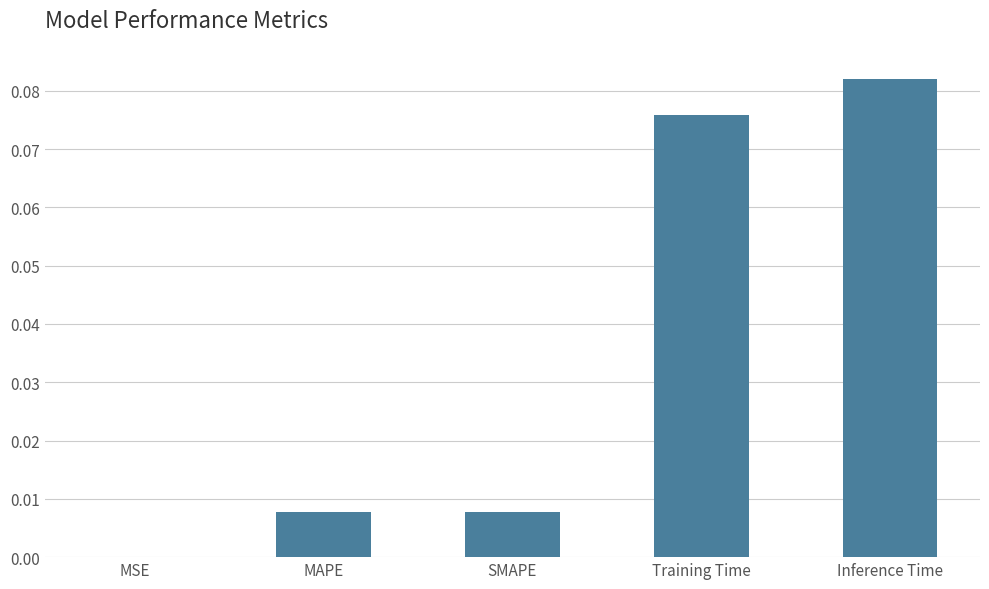

Is it true that the value at Inference Time is 0.0?

False